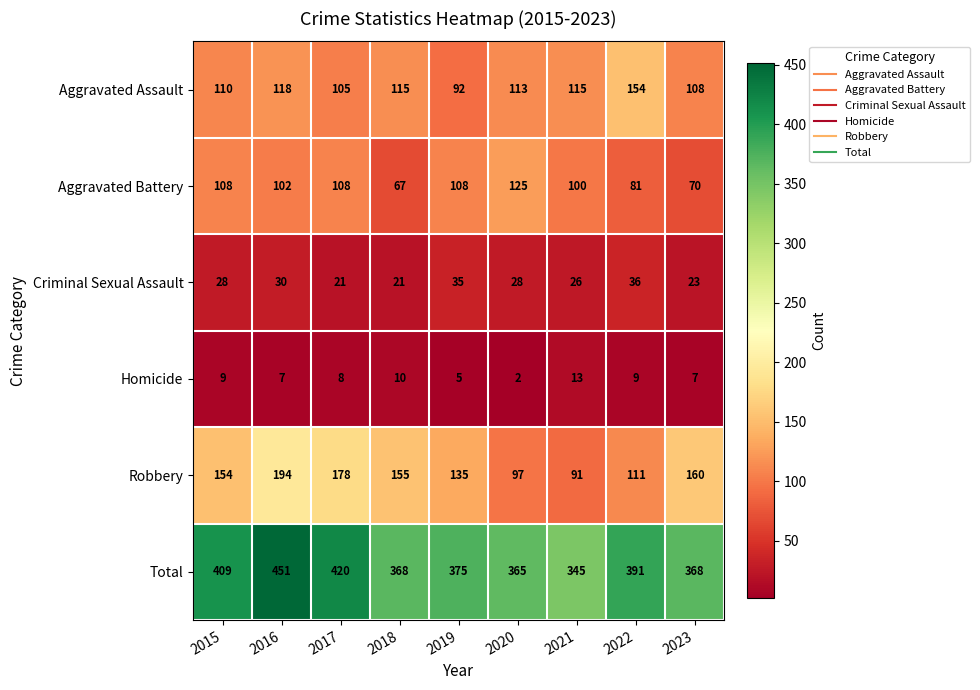

At which category is the sum across all series the highest?

2016